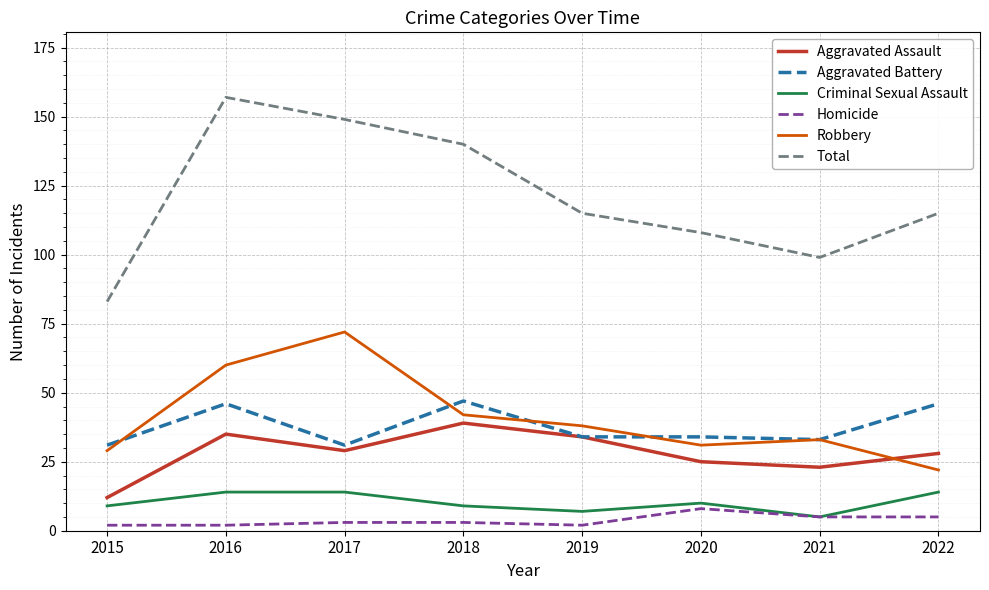

How many distinct data groups are displayed?

6